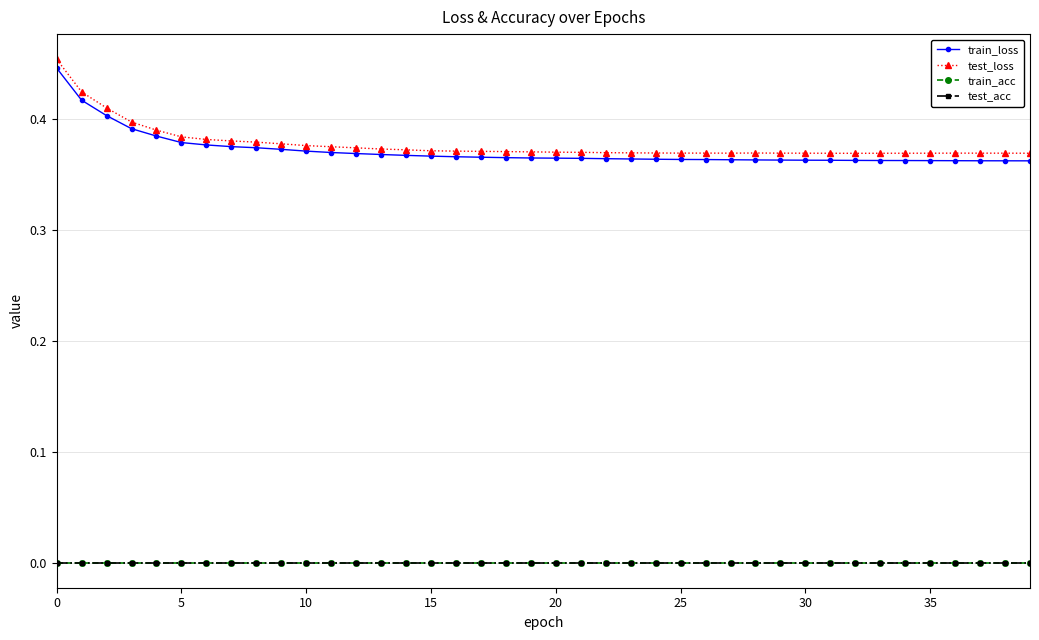

How many lines are shown in the chart?

4